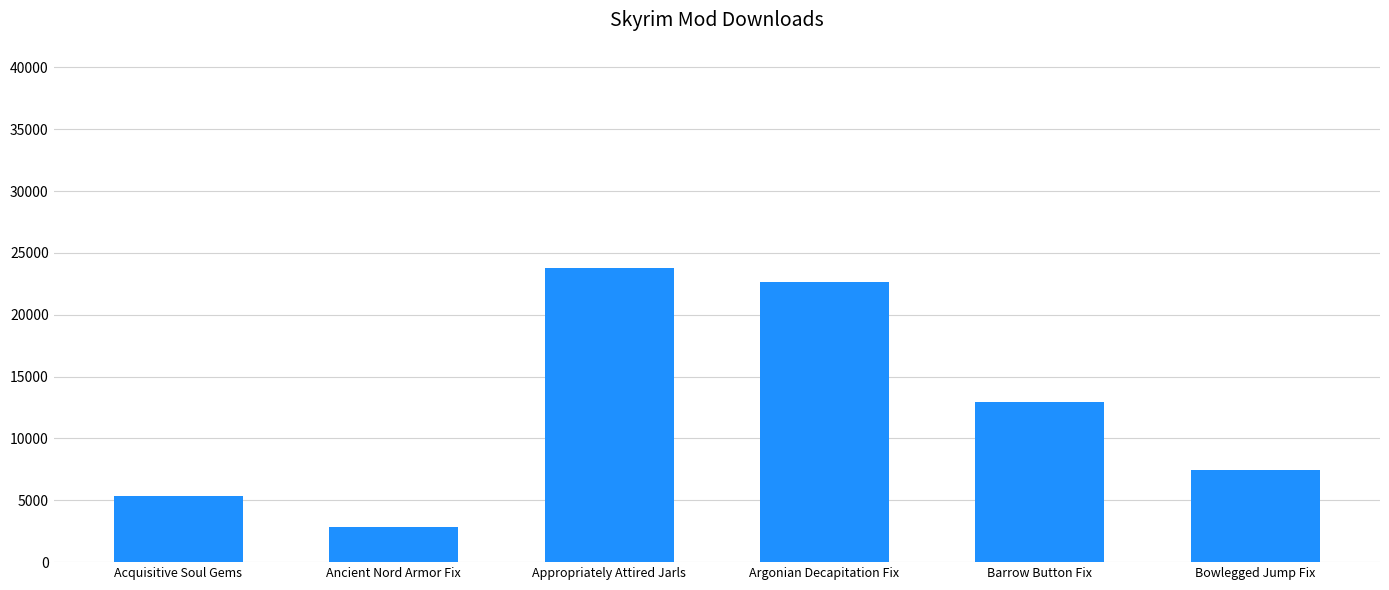

How many bars are there in total?

6